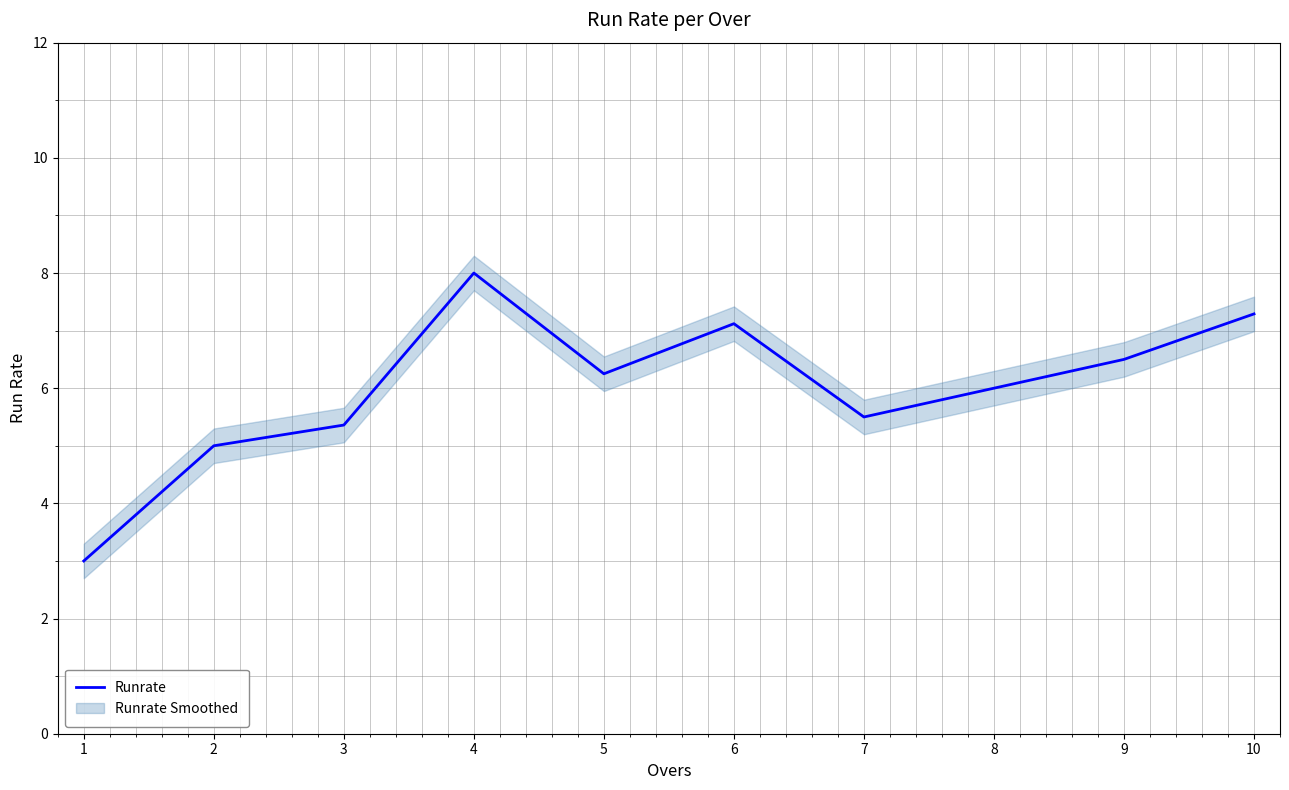

The chart shows a value of 3.0 at 1. True or false?

True